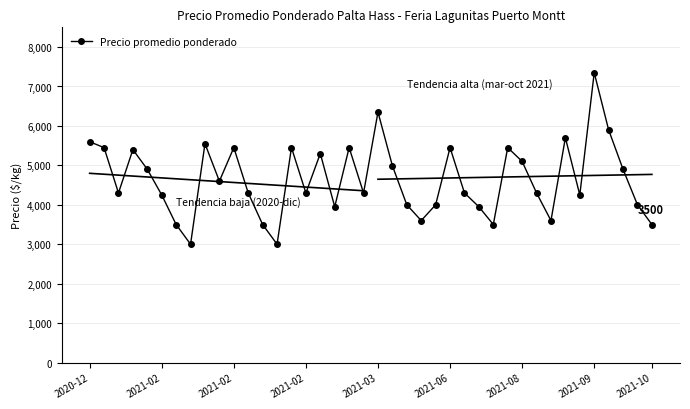

What value does the data have at 28, to the nearest 100?

3500